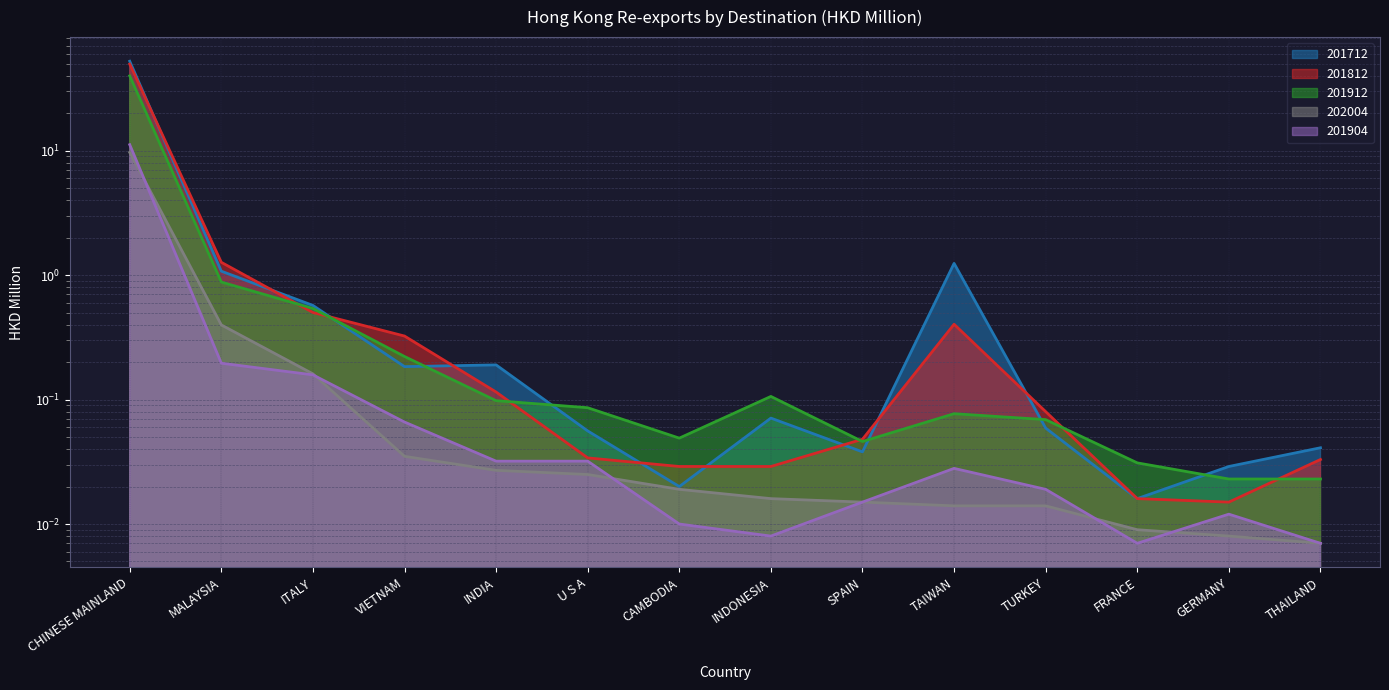

Does the chart display data point markers on the line(s)?

No